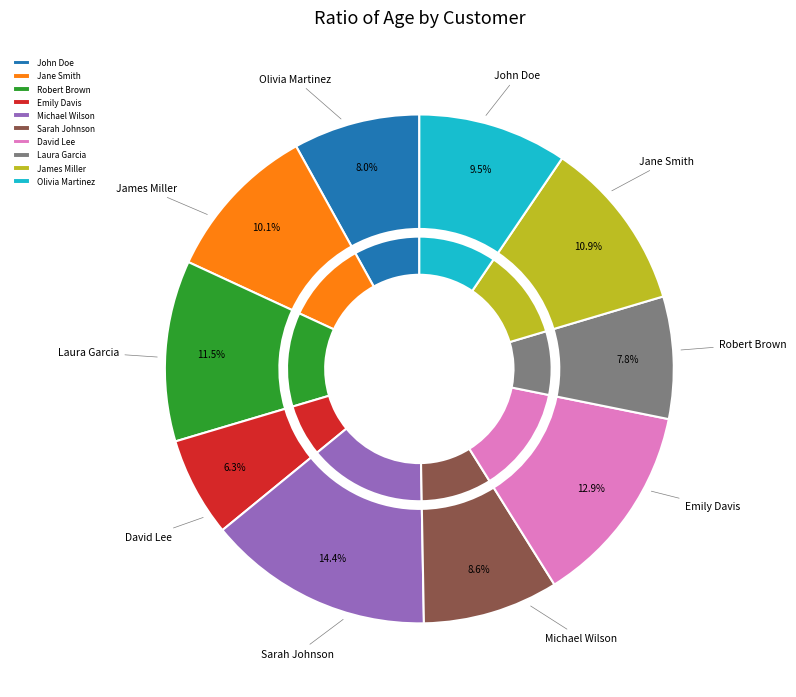

Do John Doe and James Miller together represent more than half of the pie?

No